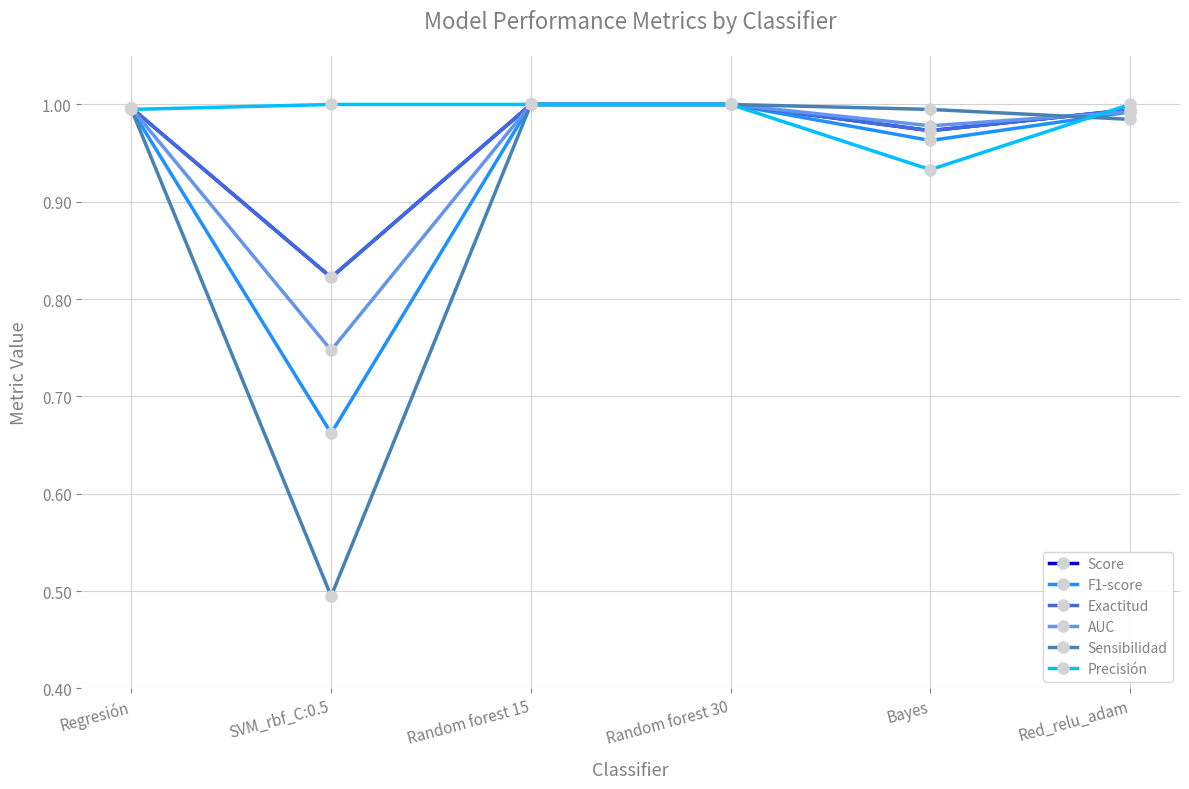

Is this an area chart (filled region under the line)?

No